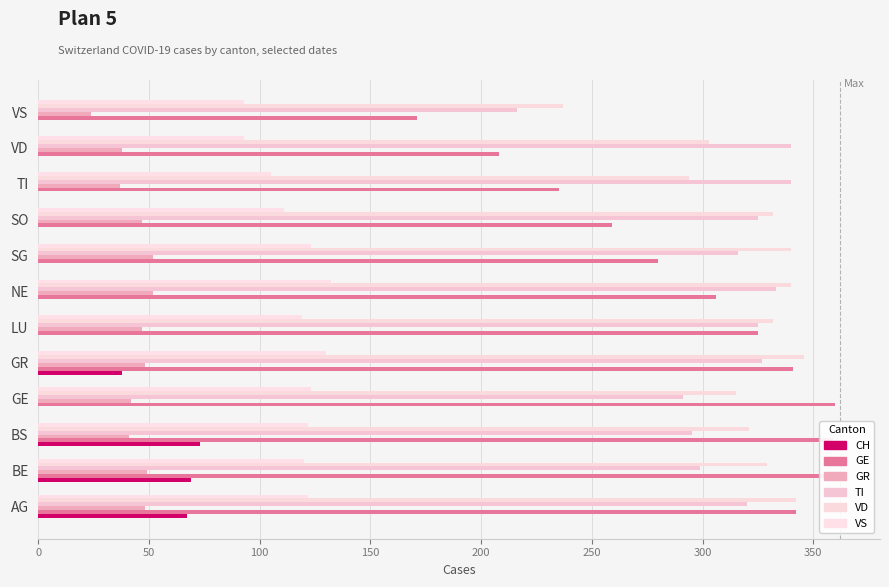

Which series has the widest spread of values?

GE